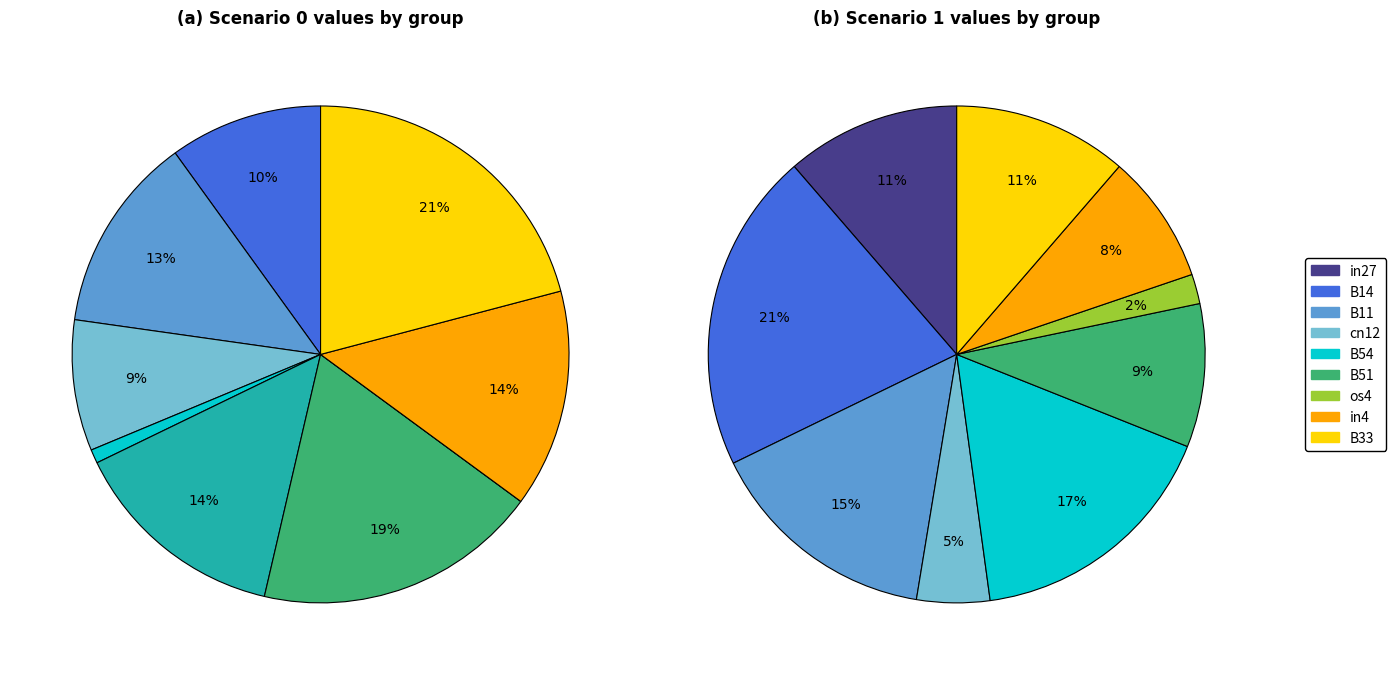

Is it true that 3 is 1% of the pie?

True